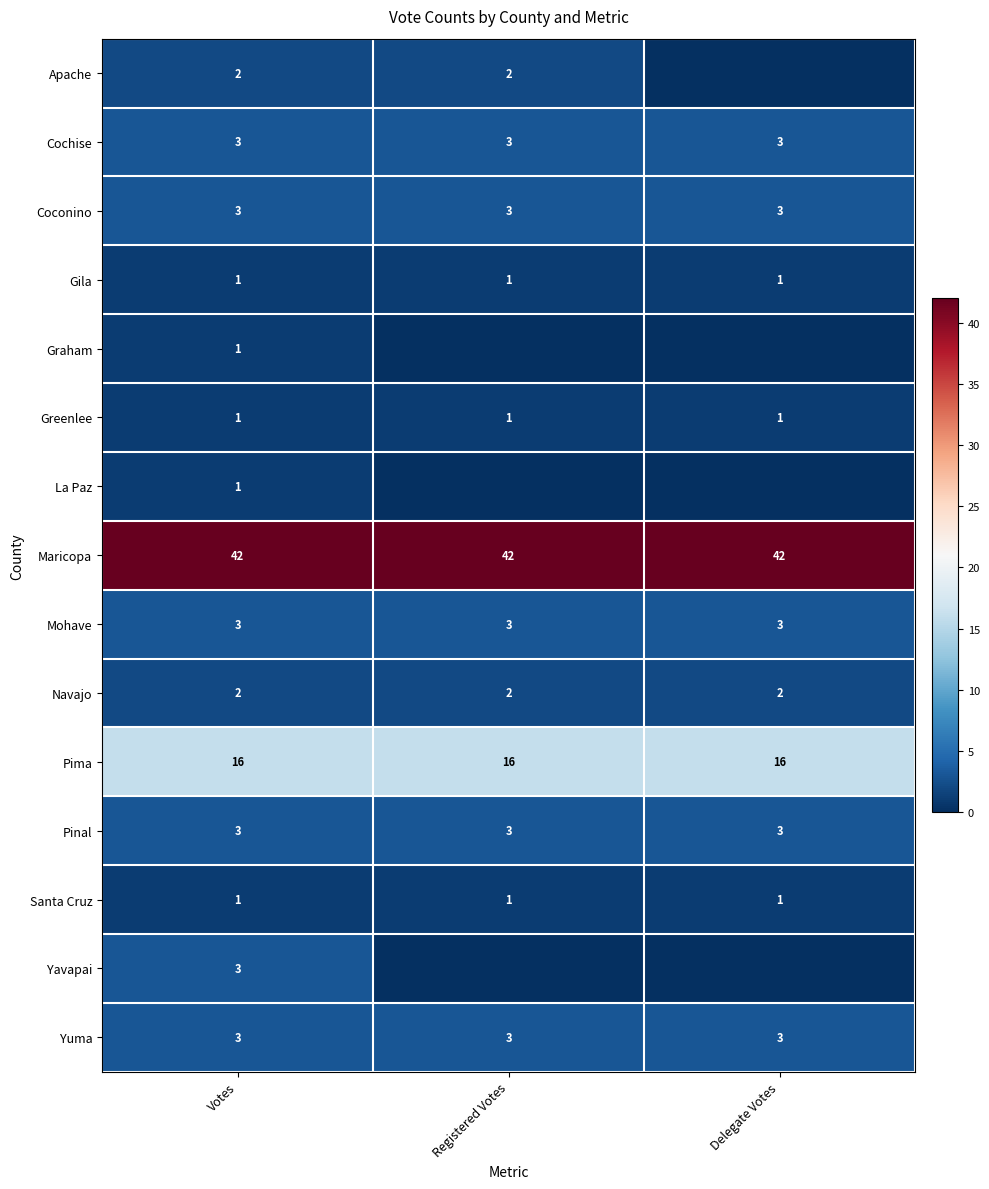

What is the sum of all Yuma values?

9